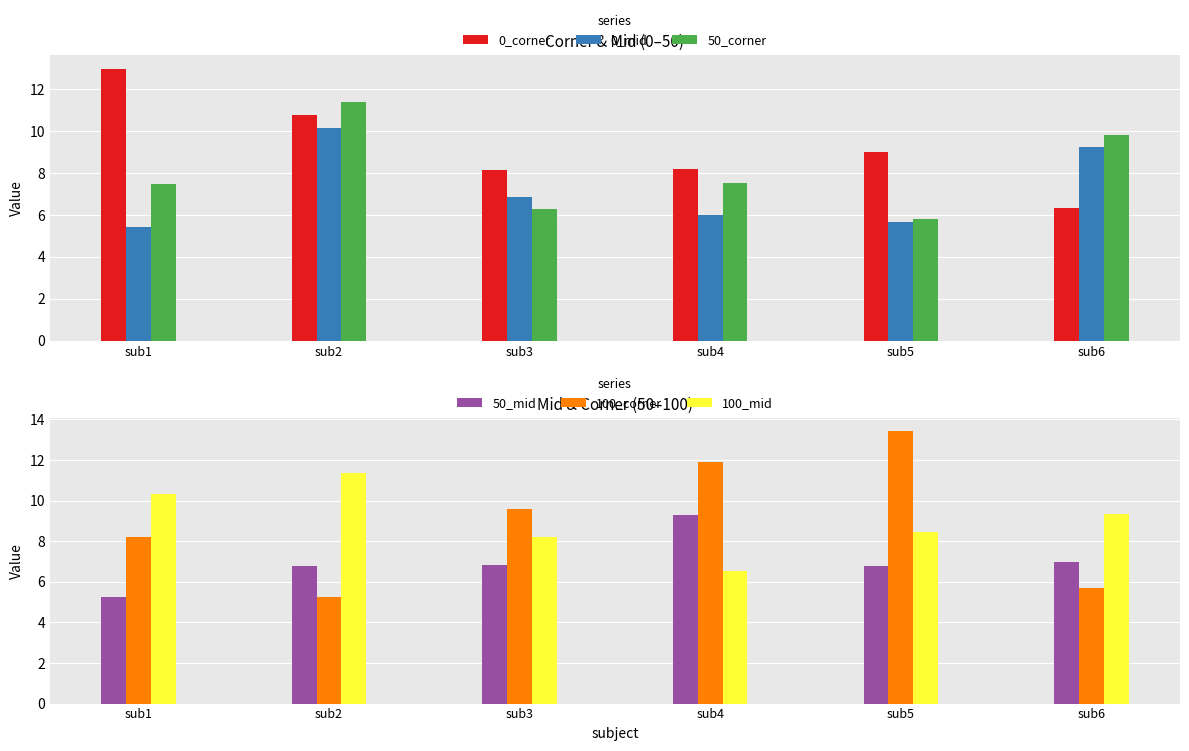

What is the average value of the 50_corner series?

8.0